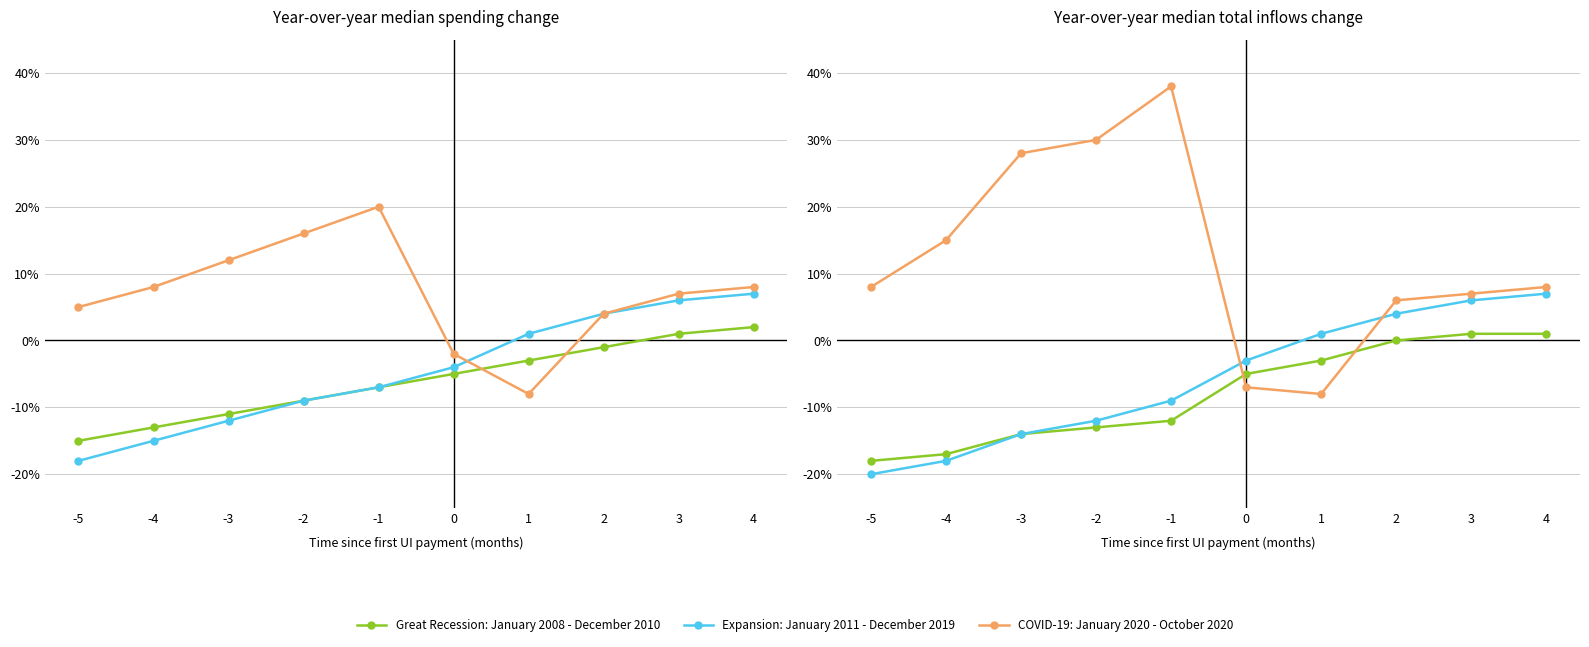

At which label does Great Recession: January 2008 - December 2010 first exceed -5?

1